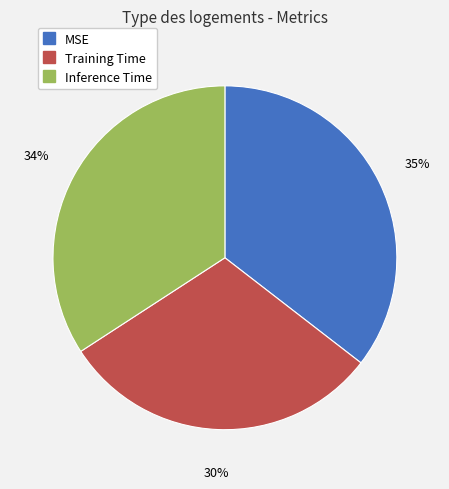

Which has a higher value, Training Time or Inference Time?

Inference Time